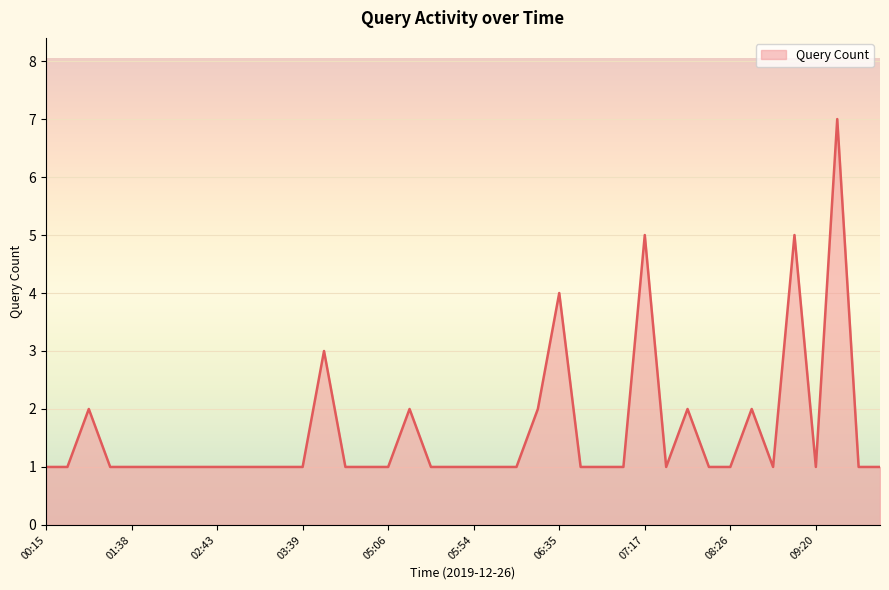

Reading left to right, extract all data points from this chart.

1	1	2	1	1	1	1	1	1	1	1	1	1	3	1	1	1	2	1	1	1	1	1	2	4	1	1	1	5	1	2	1	1	2	1	5	1	7	1	1